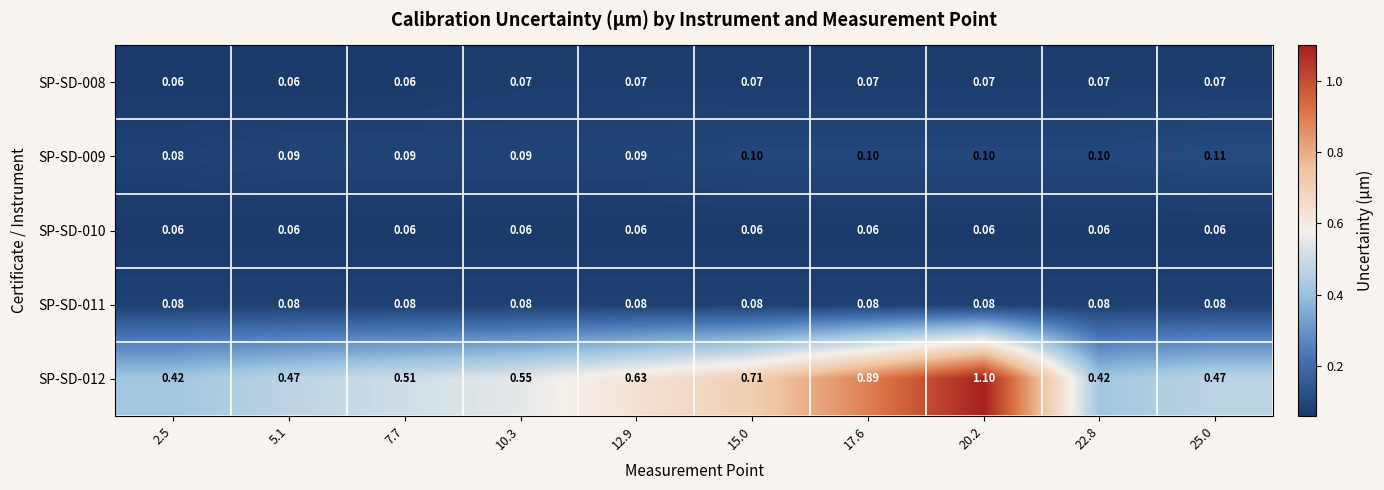

Which series has the largest range (max minus min)?

SP-SD-012